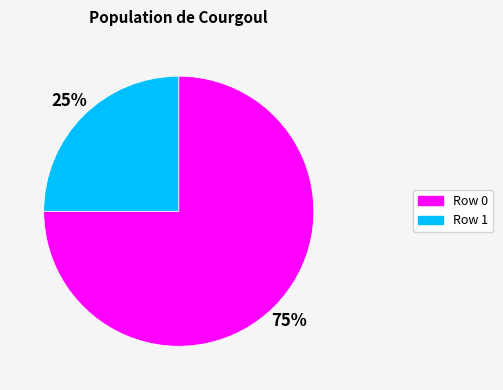

Which slice is the largest?

Row 0